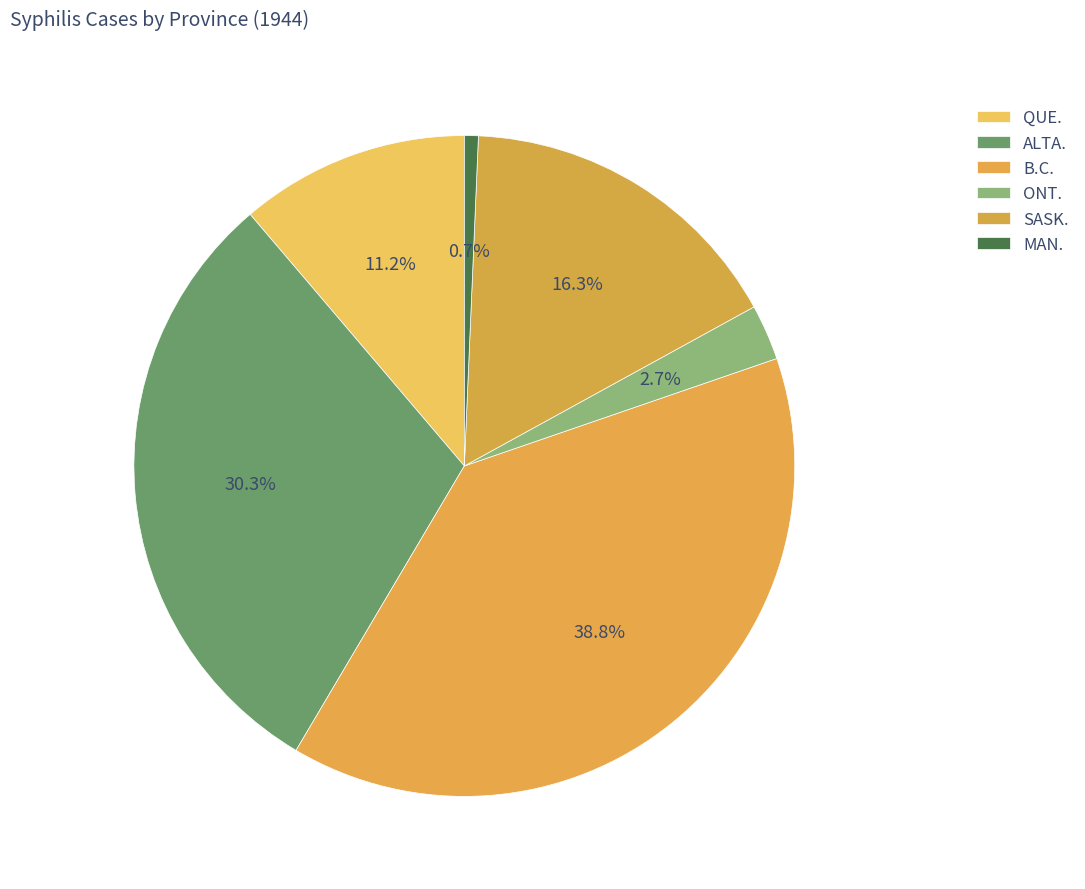

Which slice is the smallest?

MAN.